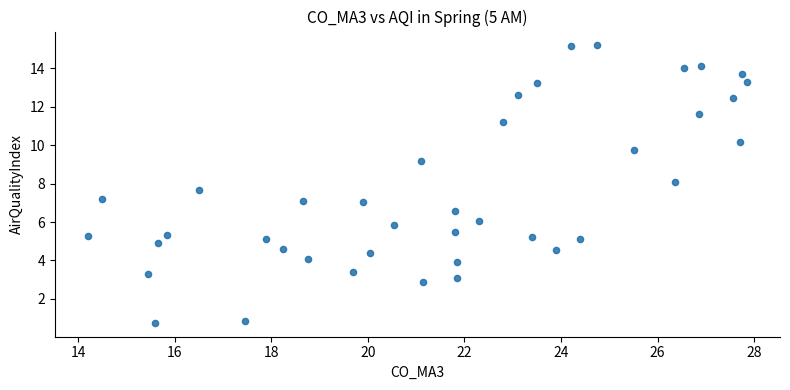

What is the range of X values (max minus min)?

13.7